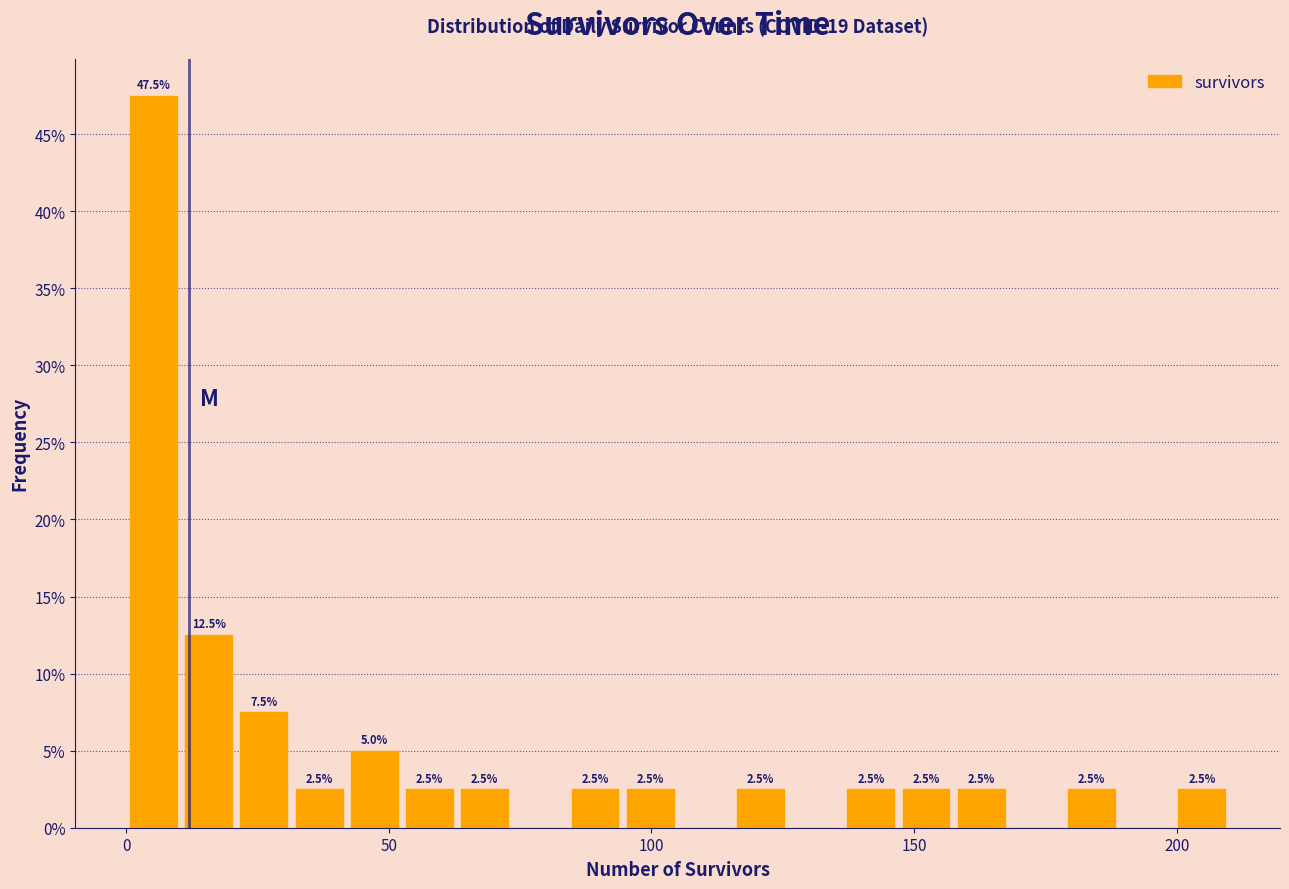

Around what value on the x-axis is the tallest bar? Give the approximate position of its centre, as read against the axis.

5